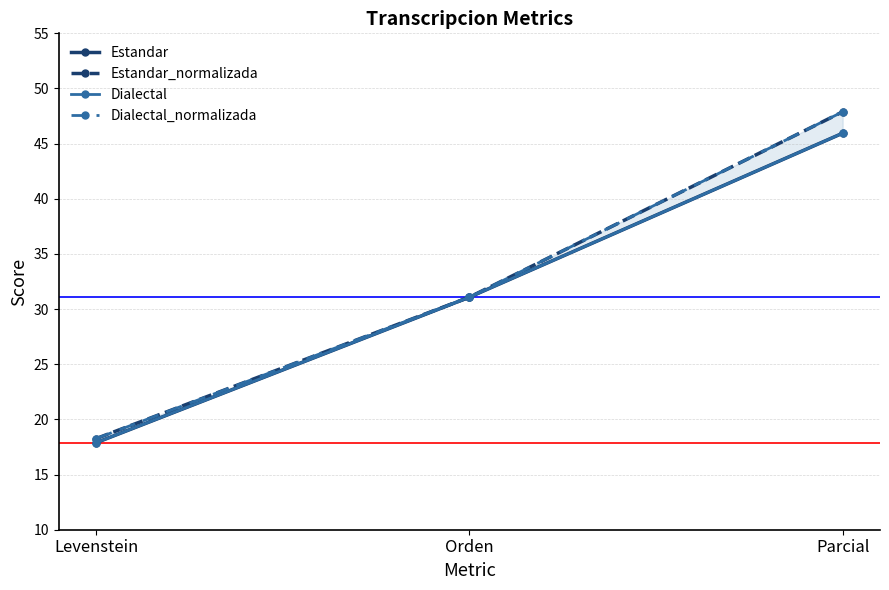

Which series has the largest total across all categories?

Estandar_normalizada